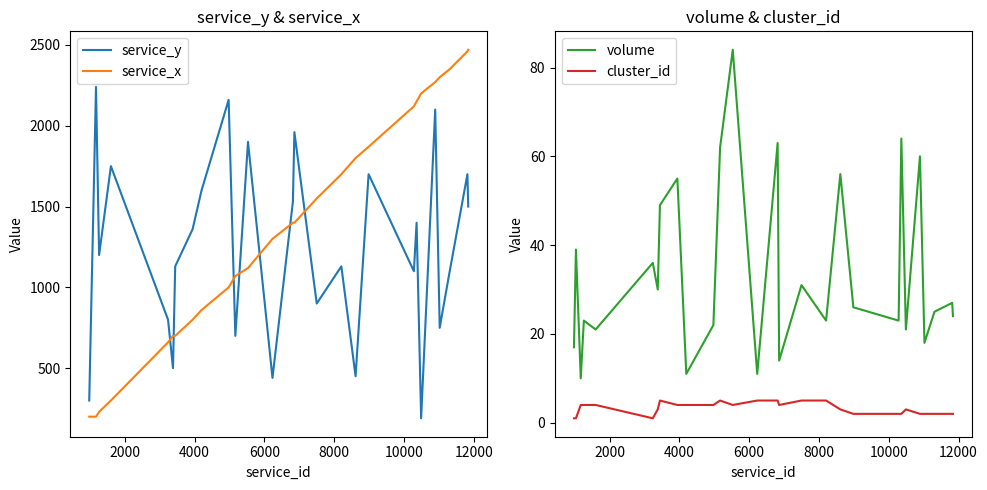

In service_y, how many points are lower than both neighbors (excluding endpoints)?

9